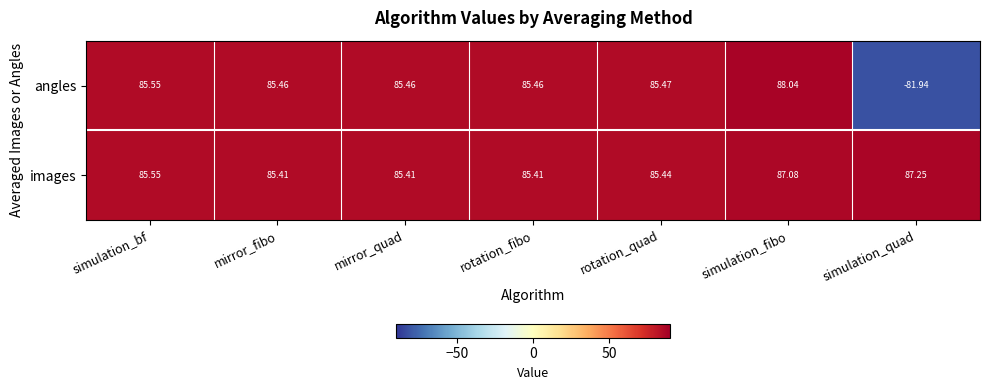

Rank the series at simulation_fibo from lowest to highest value.

images, angles